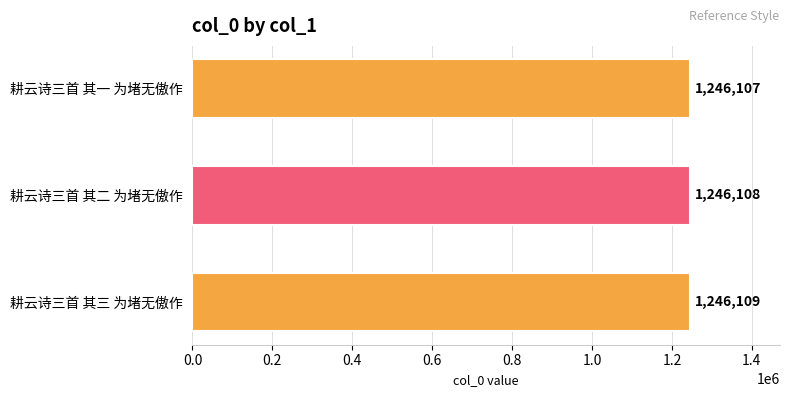

Reading top to bottom, what are all the values shown in this chart?

耕云诗三首 其一 为堵无傲作=1246107	耕云诗三首 其二 为堵无傲作=1246108	耕云诗三首 其三 为堵无傲作=1246109